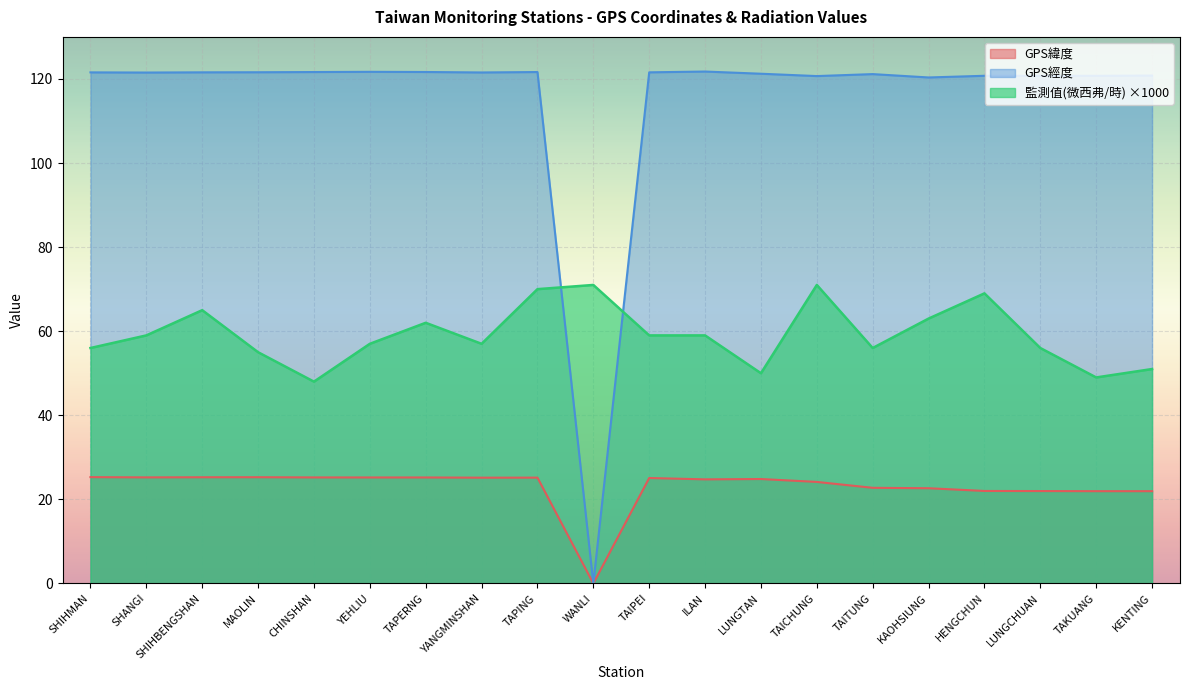

Is the value of GPS緯度 at SHIHBENGSHAN greater than the value of GPS經度 at SHIHMAN?

No